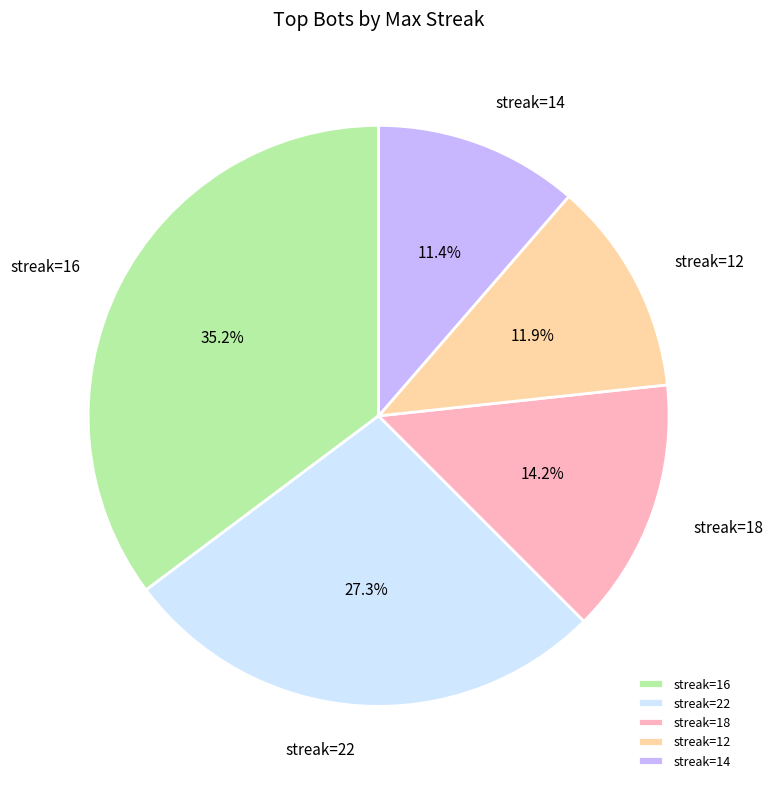

Rank the categories by value from lowest to highest.

streak=14, streak=12, streak=18, streak=22, streak=16